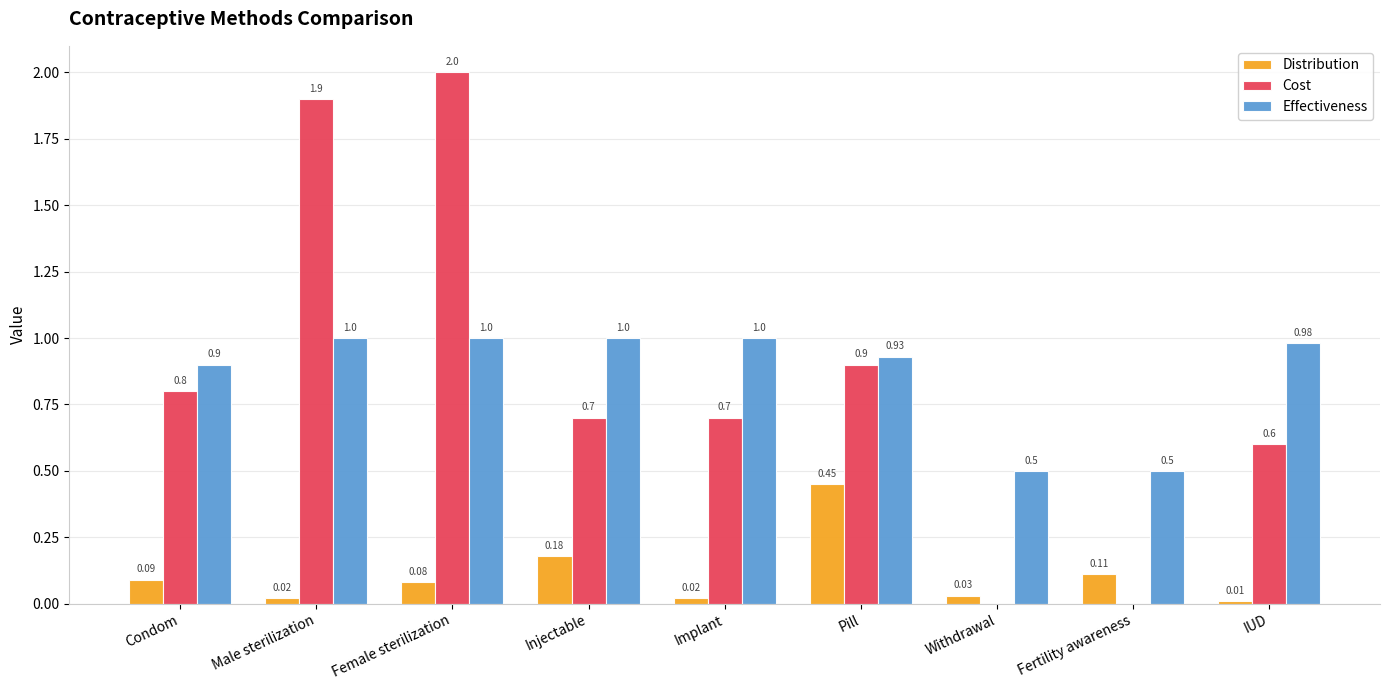

Which series has the largest total across all categories?

Effectiveness